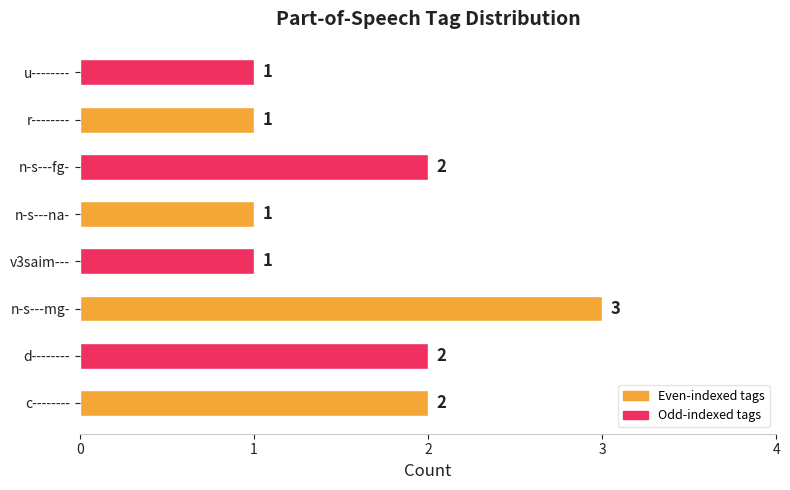

What is the ratio of the value at r-------- to the value at n-s---na-?

1.0